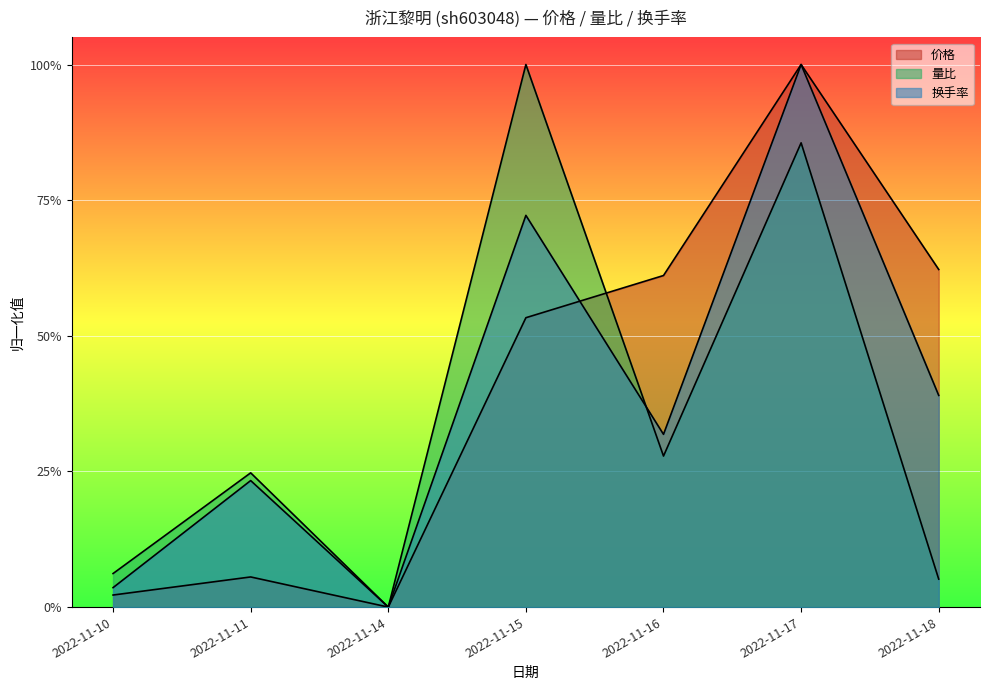

Reading left to right, list all the values displayed in this chart.

价格: 2022-11-10=0.0	2022-11-11=0.1	2022-11-14=0.0	2022-11-15=0.5	2022-11-16=0.6	2022-11-17=1.0	2022-11-18=0.6
量比: 2022-11-10=0.1	2022-11-11=0.2	2022-11-14=0.0	2022-11-15=1.0	2022-11-16=0.3	2022-11-17=0.9	2022-11-18=0.1
换手率: 2022-11-10=0.0	2022-11-11=0.2	2022-11-14=0.0	2022-11-15=0.7	2022-11-16=0.3	2022-11-17=1.0	2022-11-18=0.4